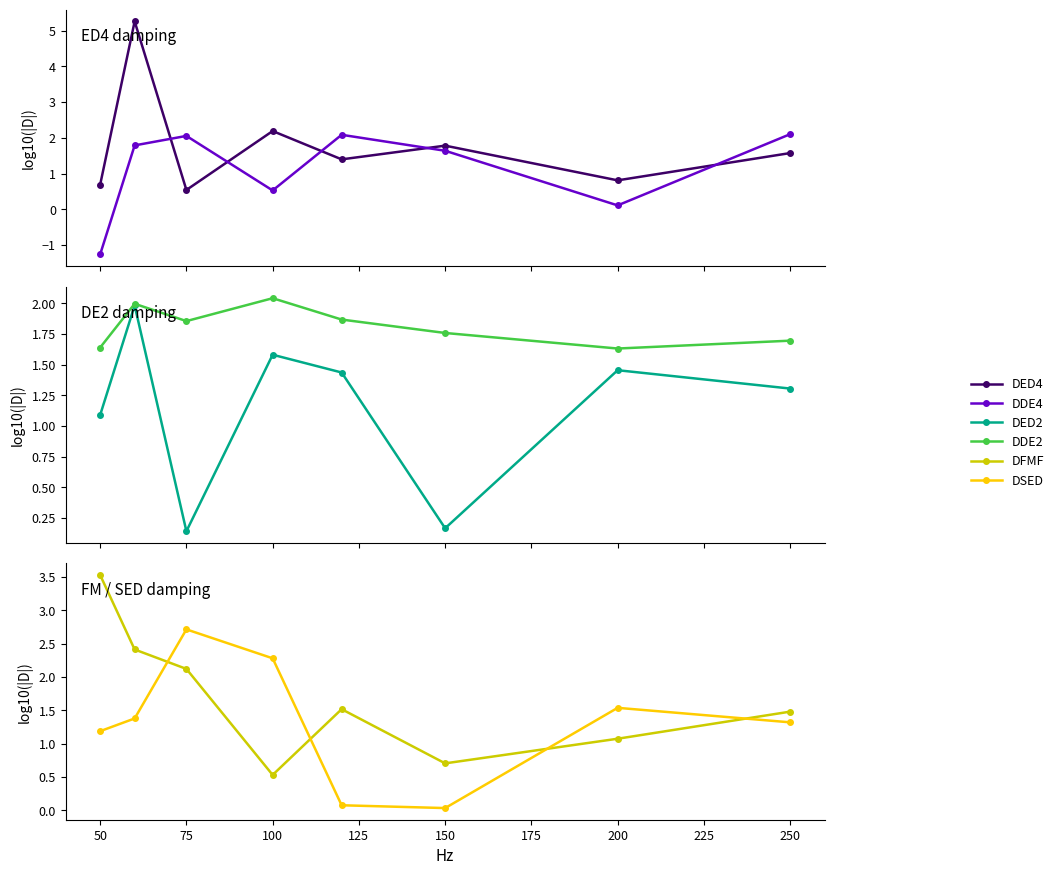

Rank the series at 75 from lowest to highest value.

DED2, DED4, DDE2, DDE4, DFMF, DSED